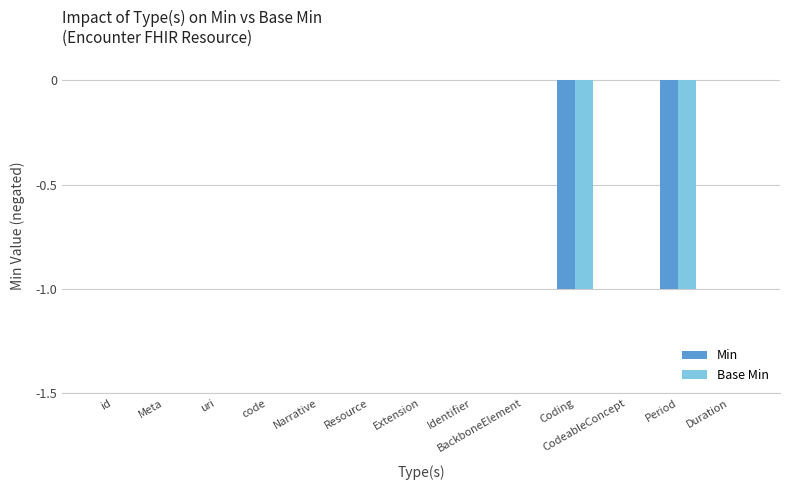

The Min series shows 0 at BackboneElement. True or false?

True